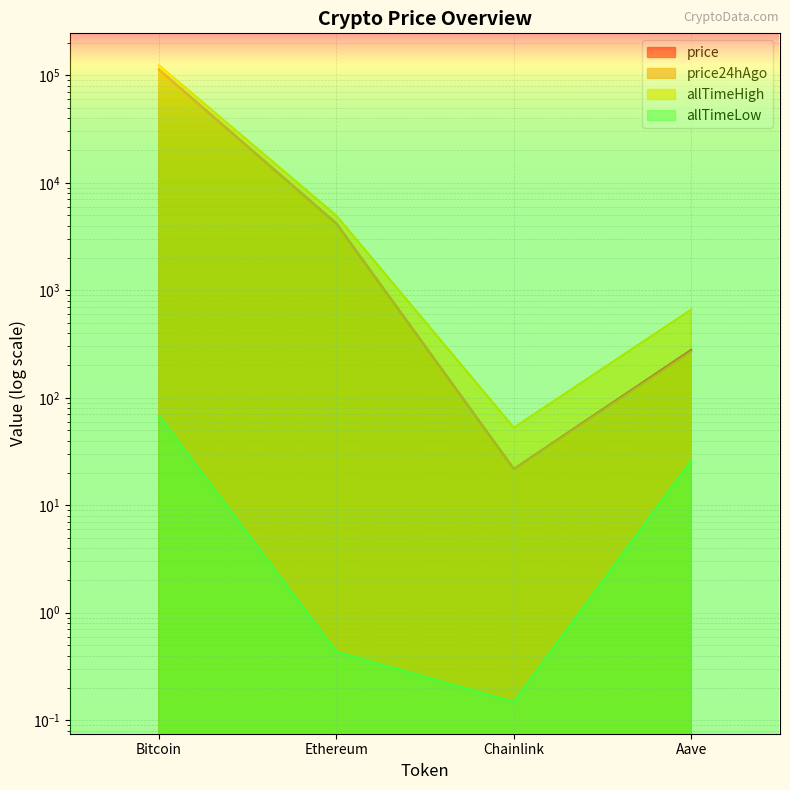

What is the greatest value displayed?

124128.0